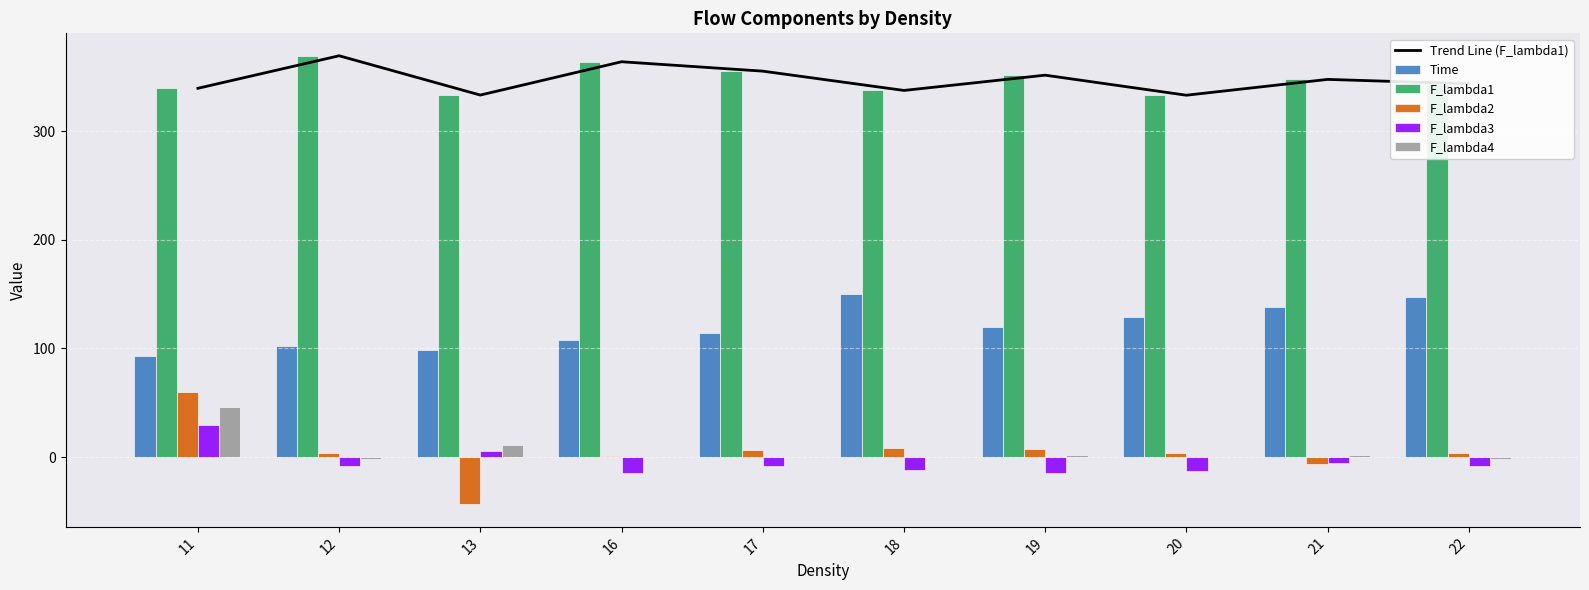

Which series has the widest spread of values?

F_lambda2